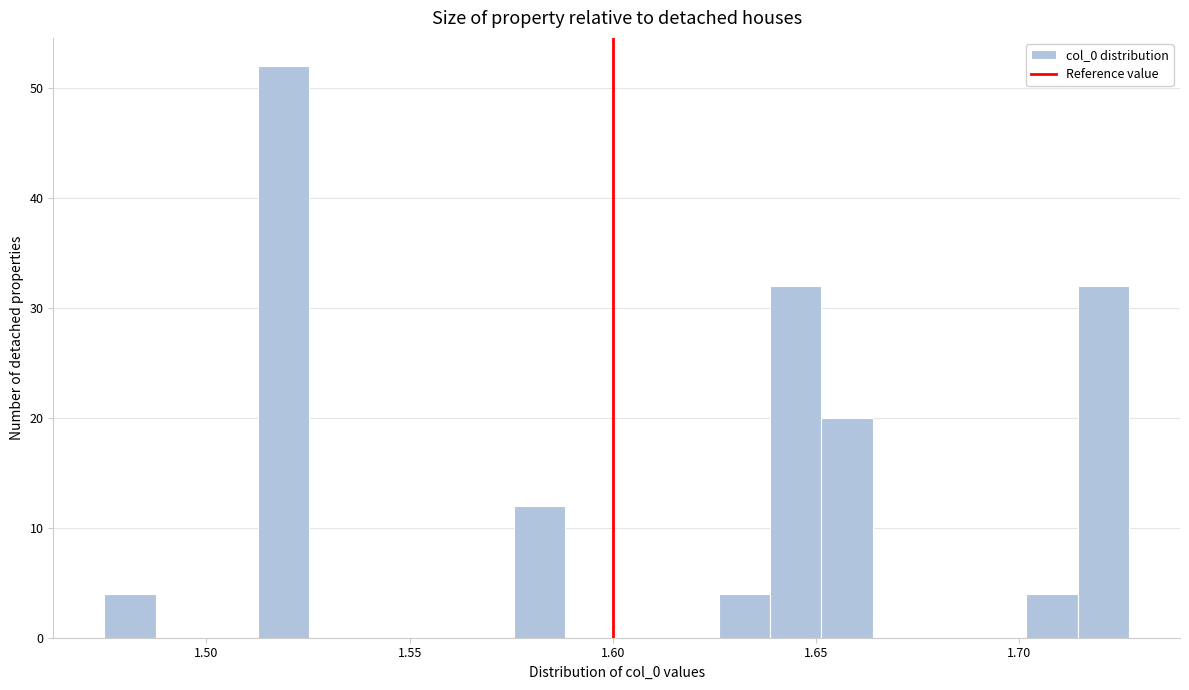

Read against the x-axis, roughly where is the centre of the tallest bar?

1.520